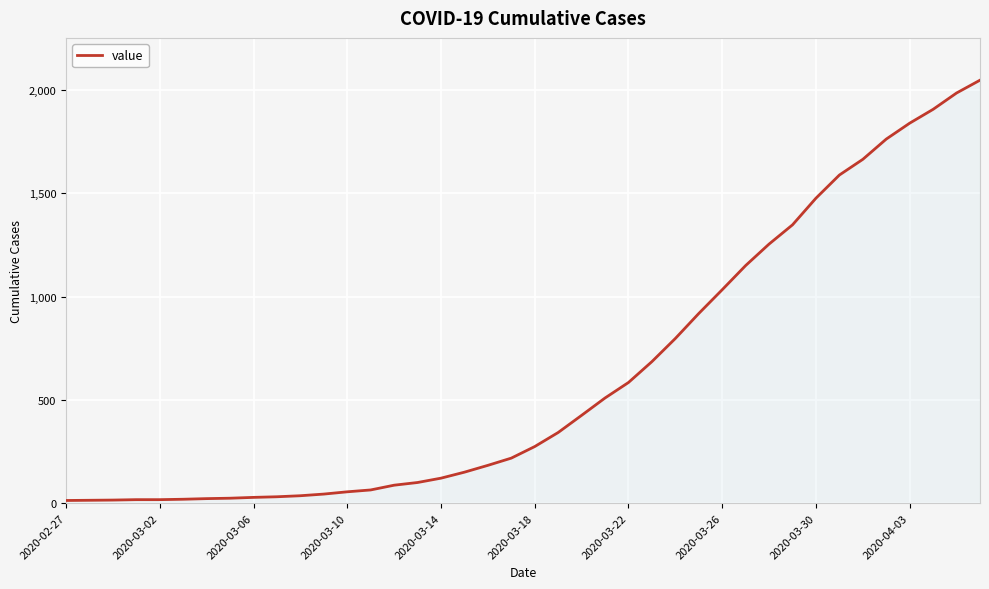

What is the greatest value displayed?

2047